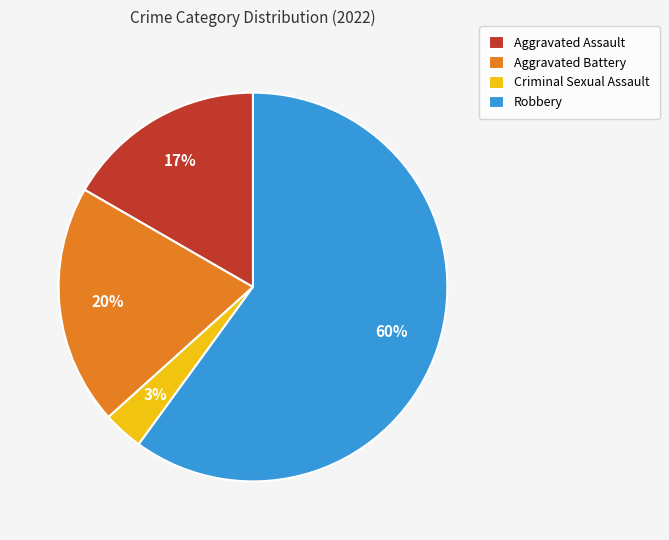

The Aggravated Battery slice represents 8% of the pie. True or false?

False